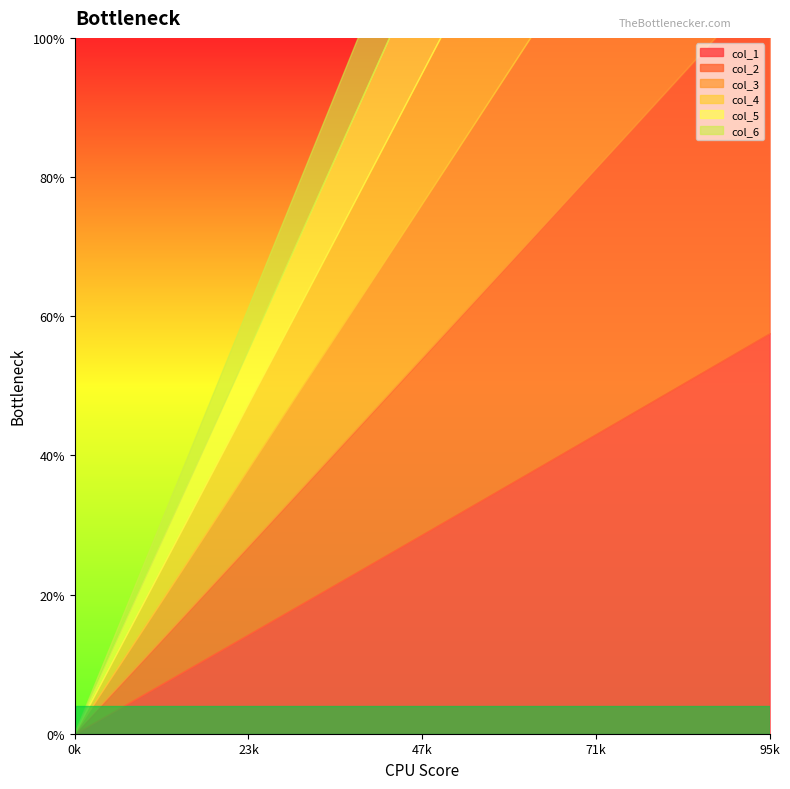

How many lines are shown in the chart?

6